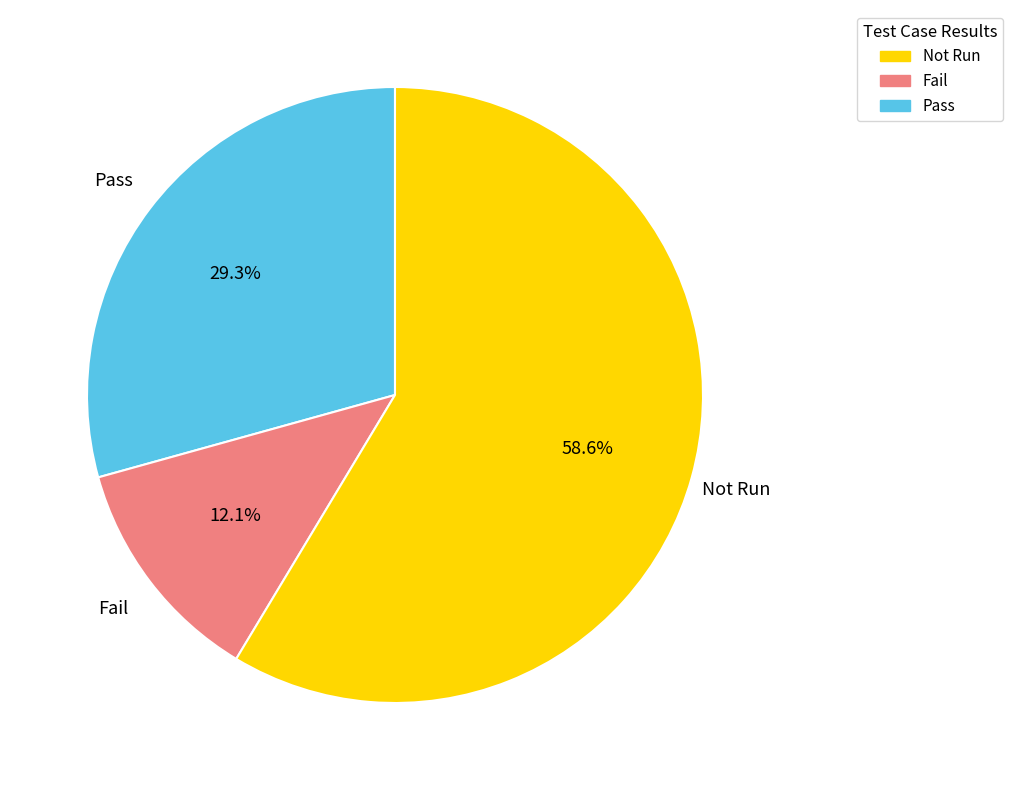

Is there any slice that represents more than half of the pie?

Yes